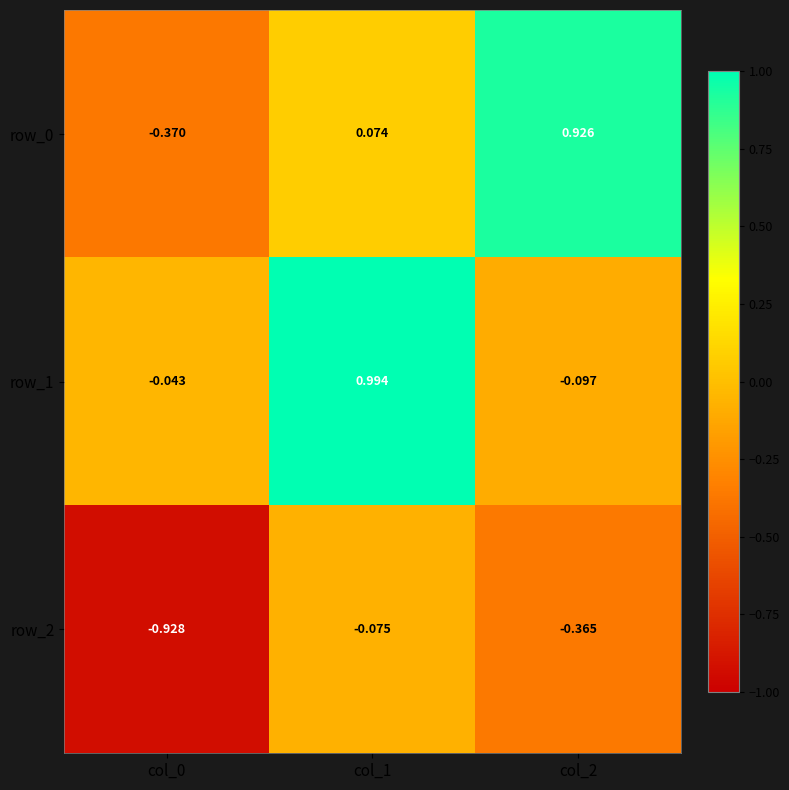

Is the value of row_2 at col_0 greater than the value of row_0 at col_2?

No